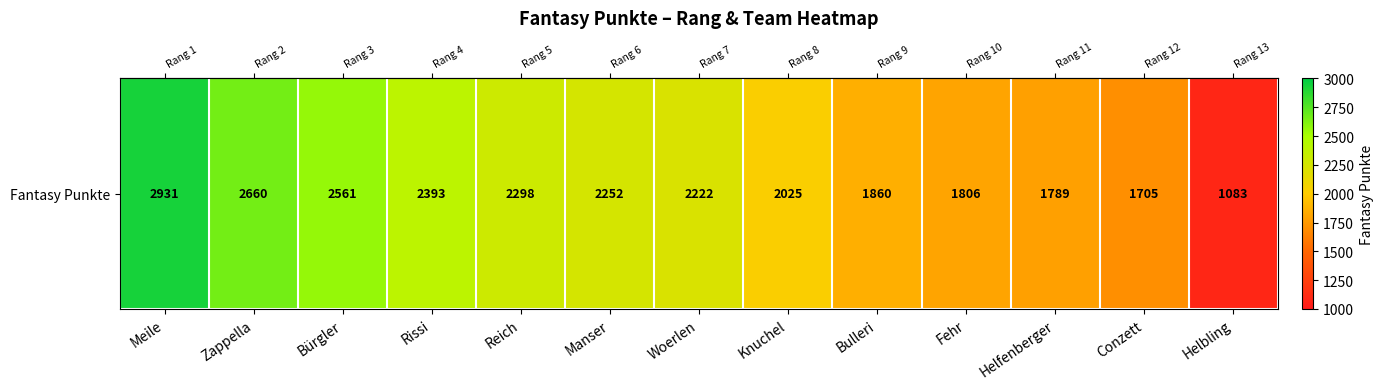

What is the difference between the second highest and second lowest values?

955